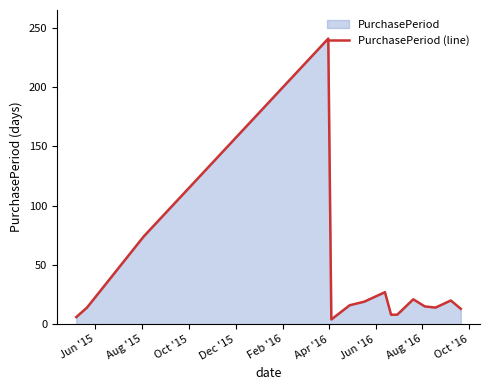

What is the difference between the maximum and minimum values?

237